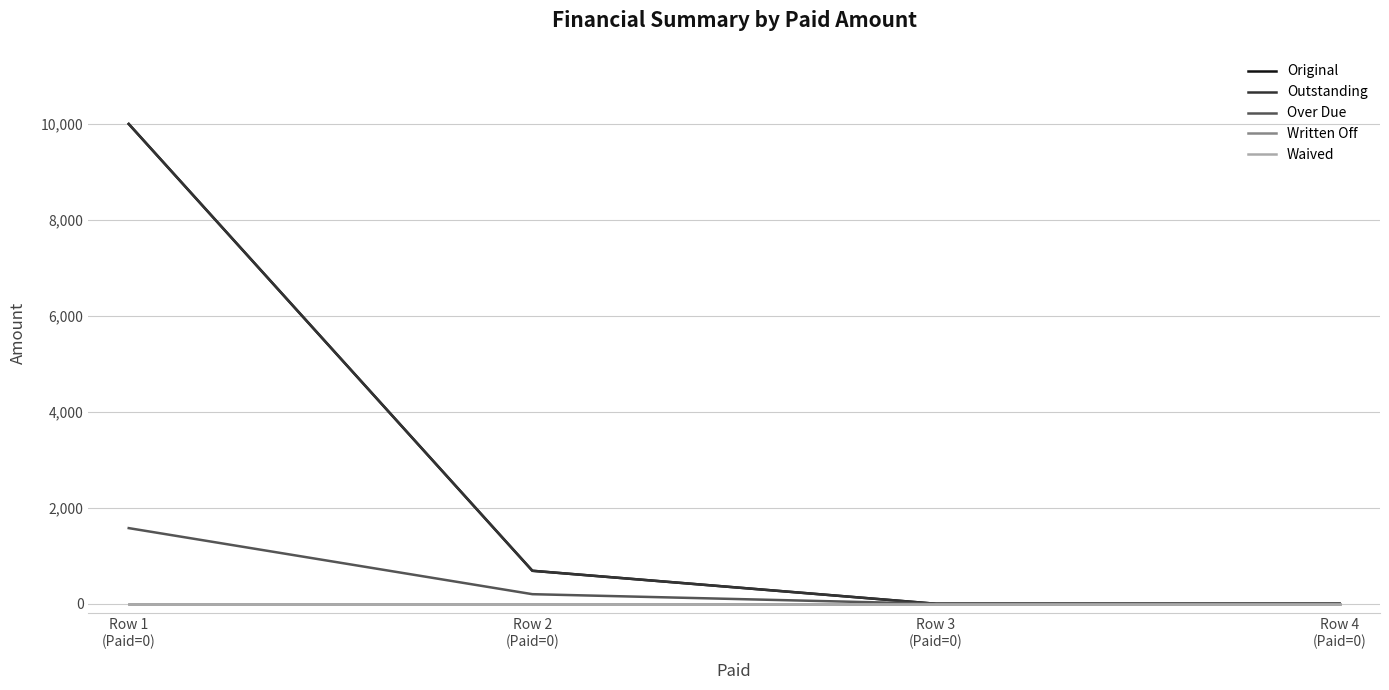

True or false: Outstanding has a value of 0.0 at Row 4
(Paid=0).

True